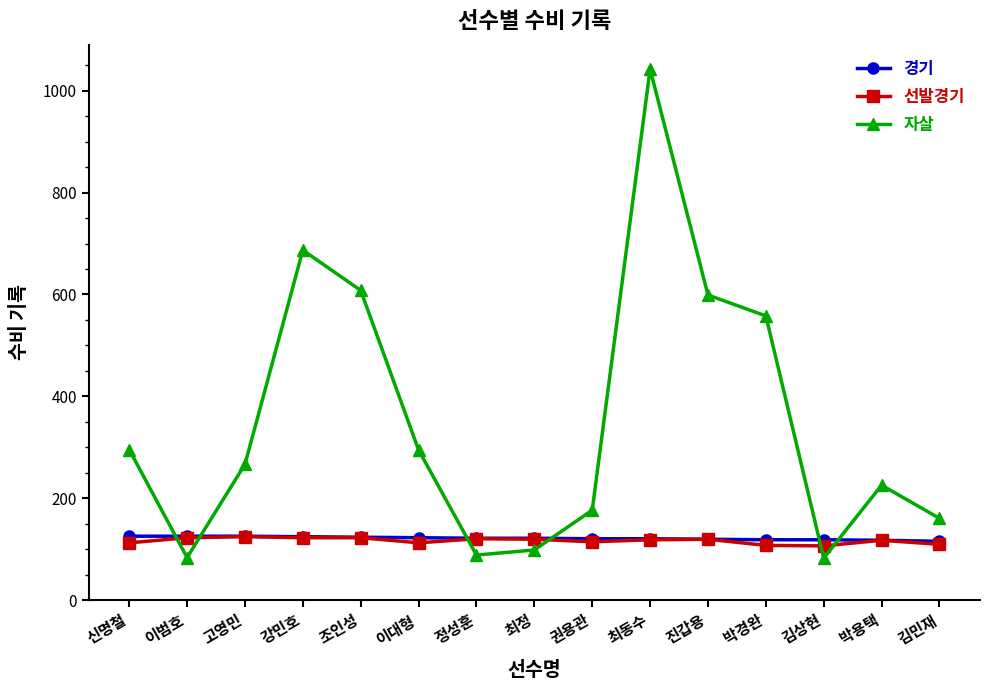

What is the spread (max minus min) of values at 고영민?

142